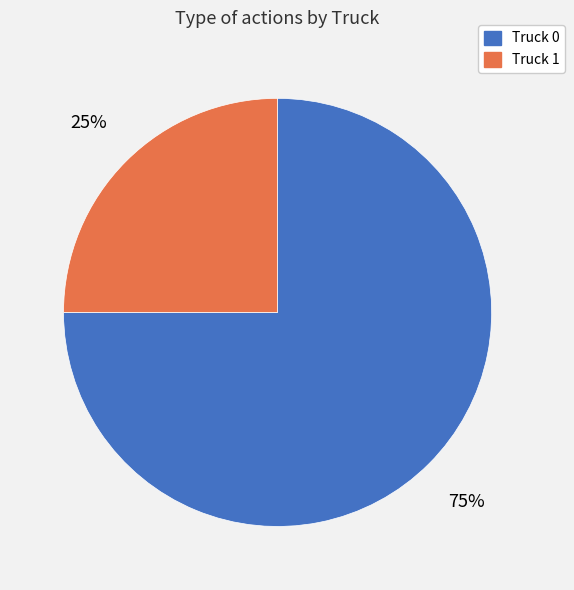

To the nearest percent, what percentage of the pie is Truck 0?

75%